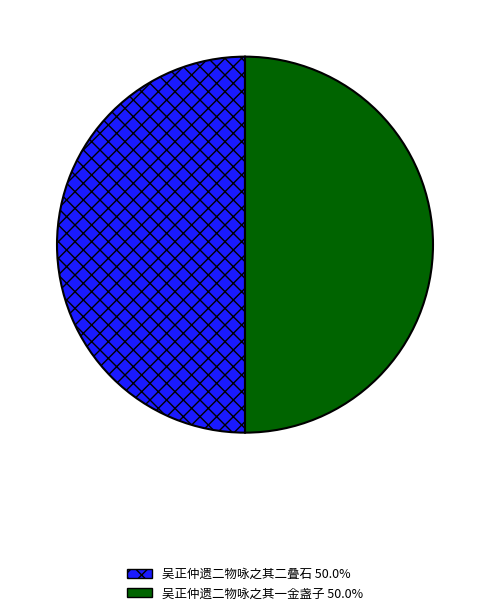

Approximately how many times larger is the value at 吴正仲遗二物咏之其一金盏子 compared to 吴正仲遗二物咏之其二叠石?

1.0